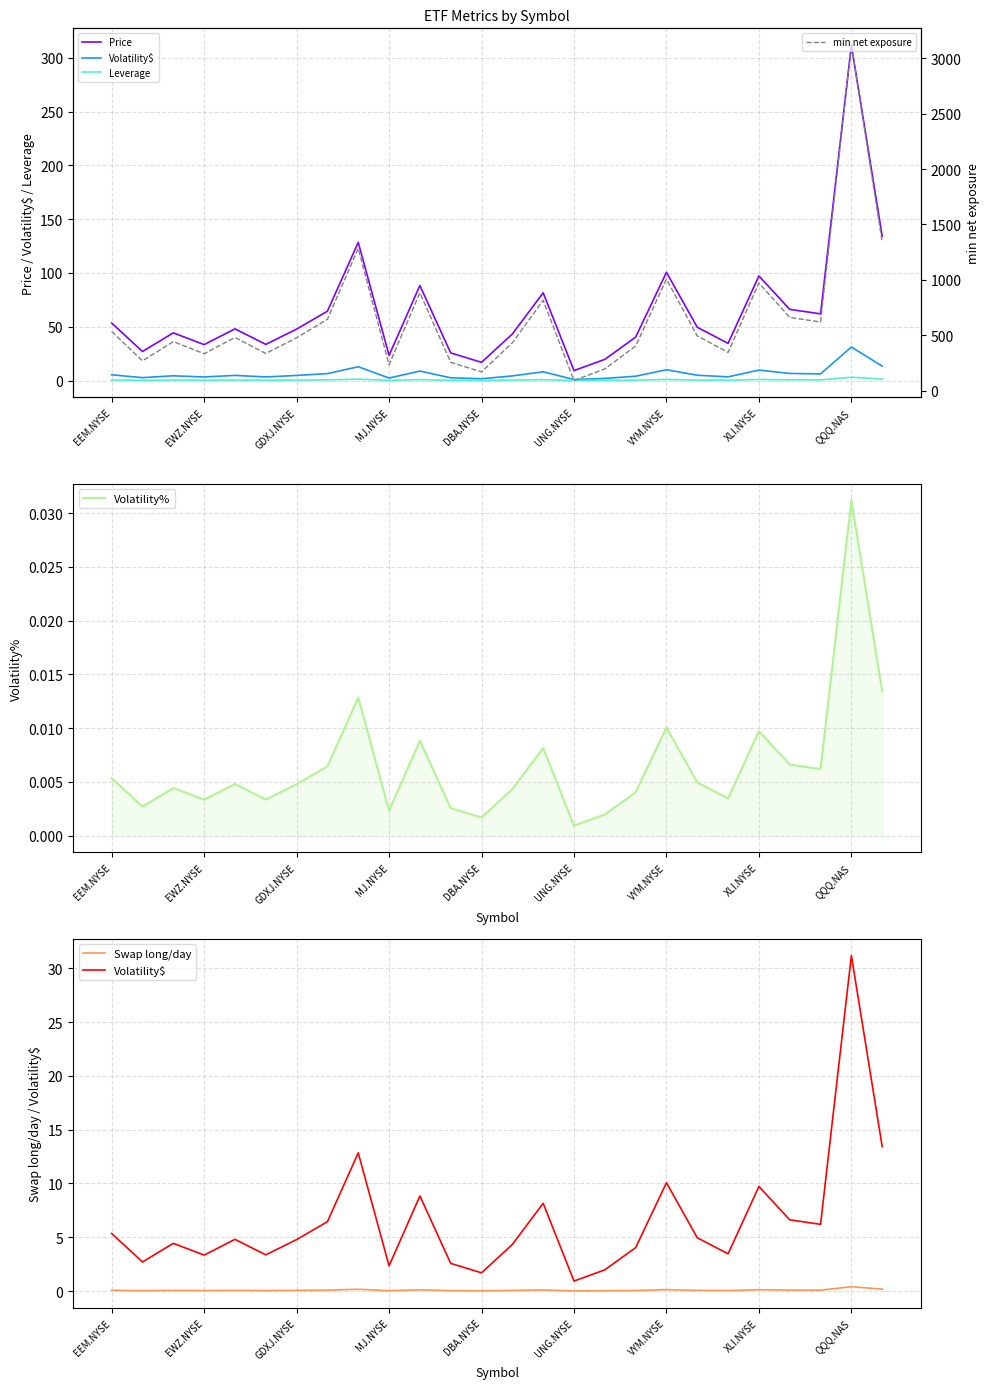

The value of Volatility$ at 17 is 6.2. True or false?

False